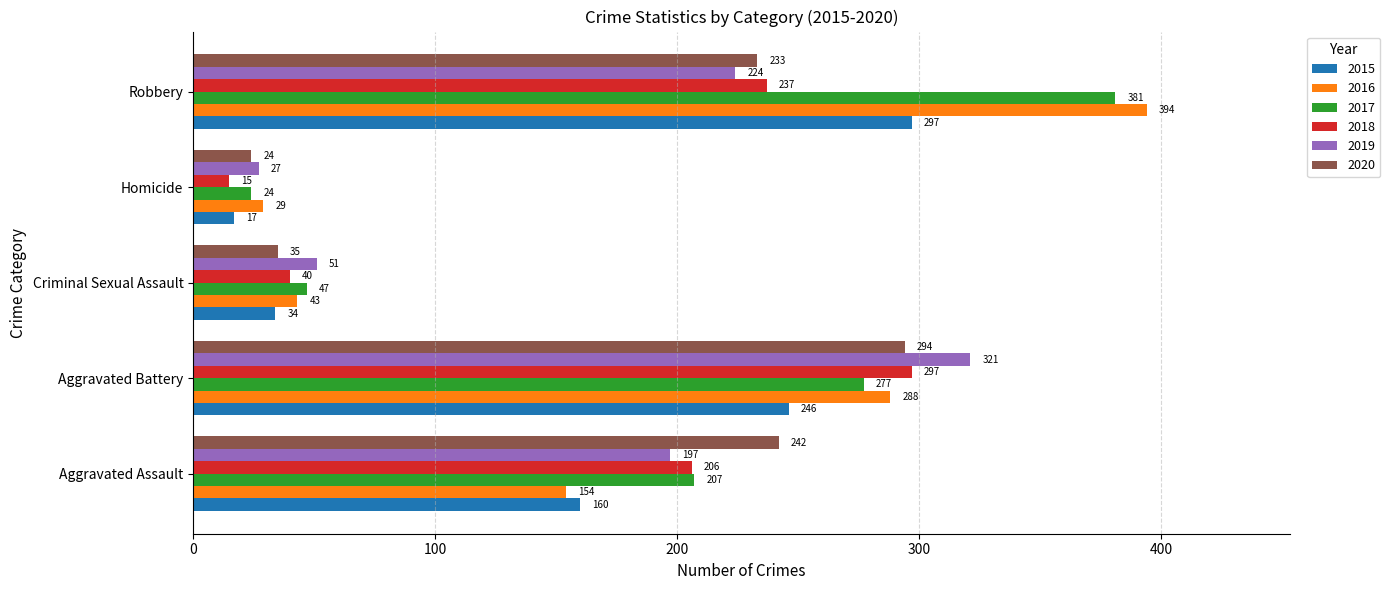

What is the sum of the 2018 values at Homicide and Aggravated Assault?

221